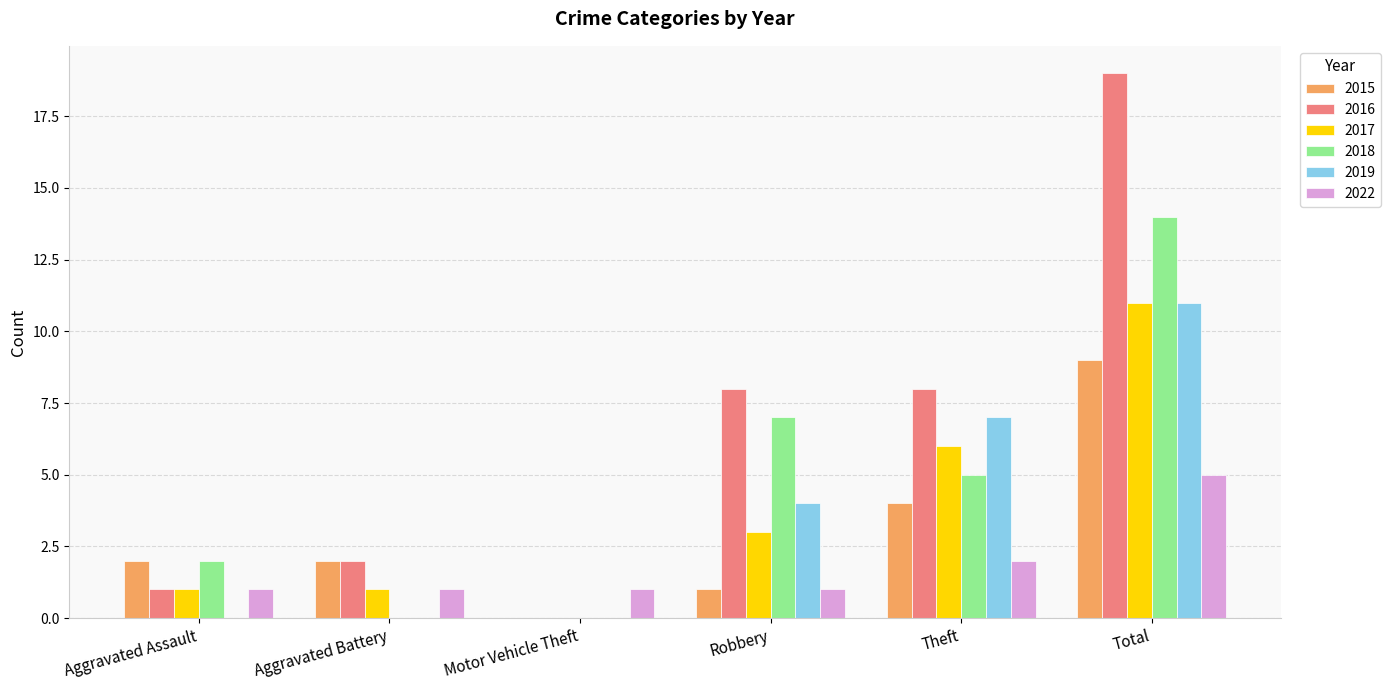

At which category is the sum across all series the highest?

Total